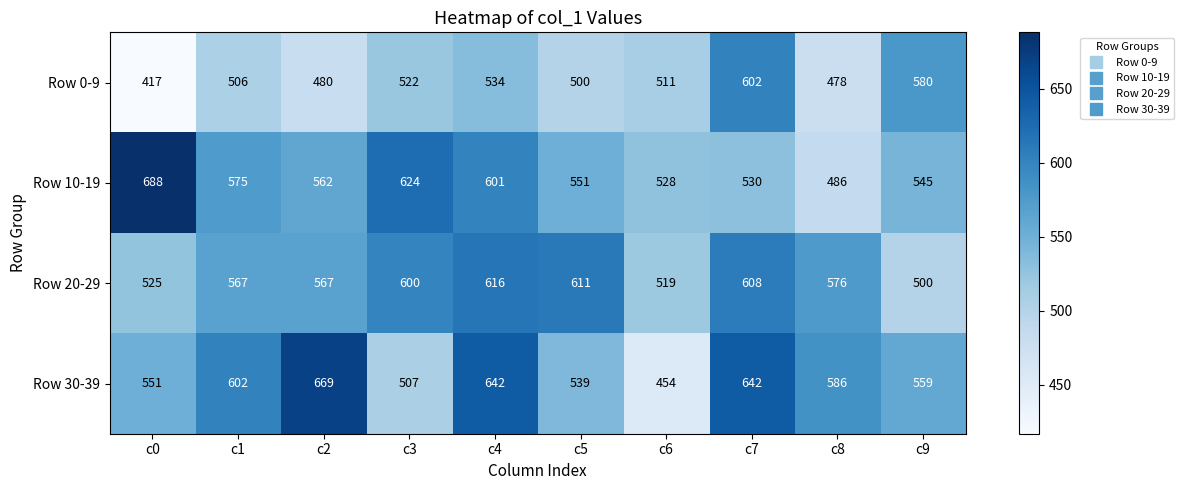

At c3, list the series in order from largest to smallest.

Row 10-19, Row 20-29, Row 0-9, Row 30-39